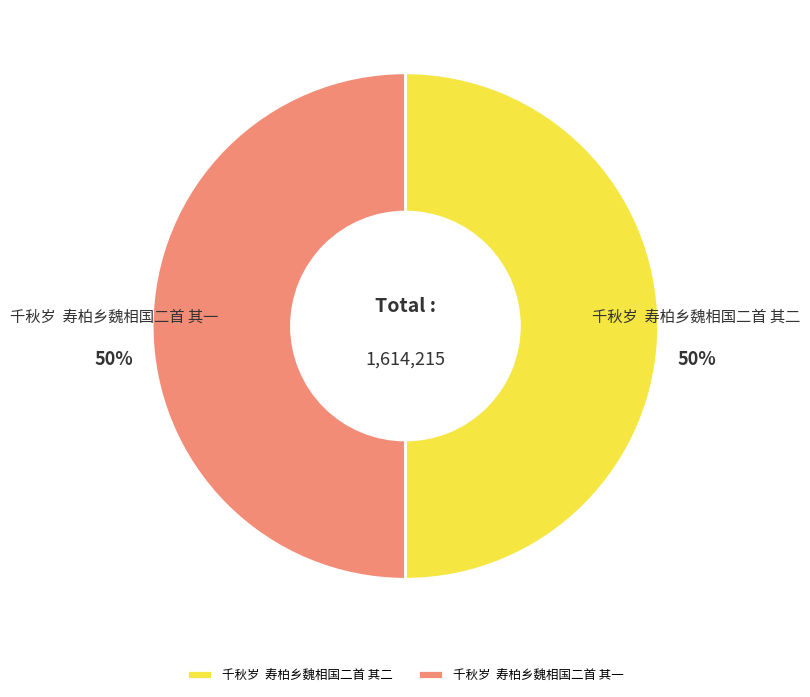

To the nearest percent, what is the average slice percentage?

50%